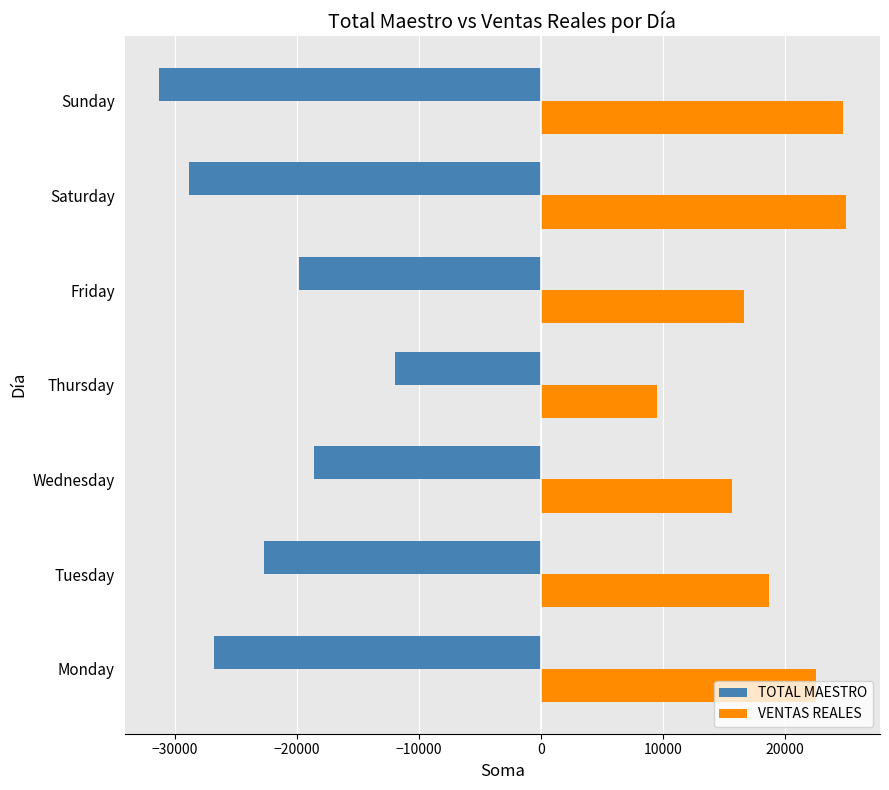

Which series has the widest spread of values?

TOTAL MAESTRO